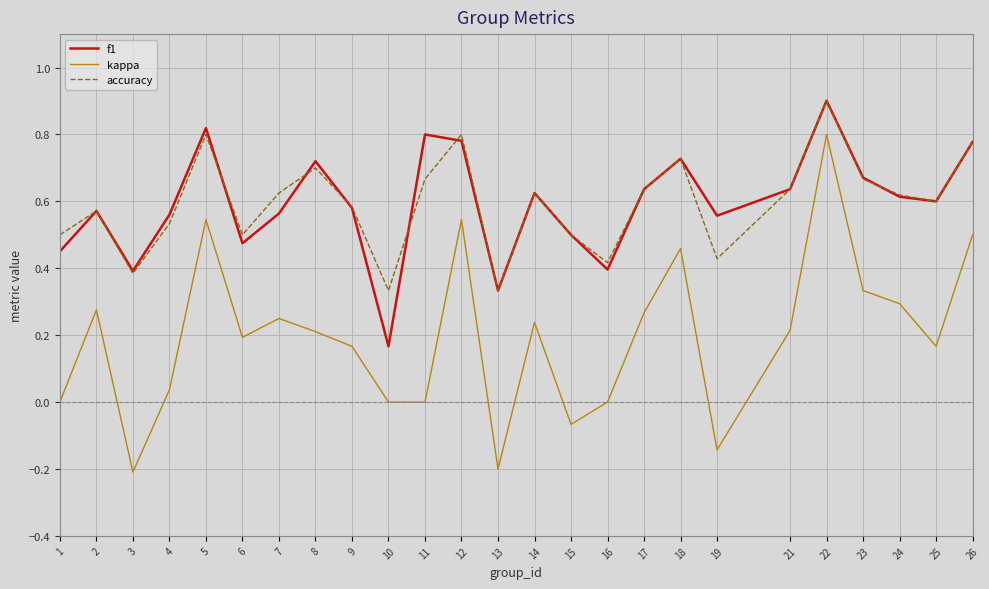

What are all the series names shown in the legend?

f1, kappa, accuracy